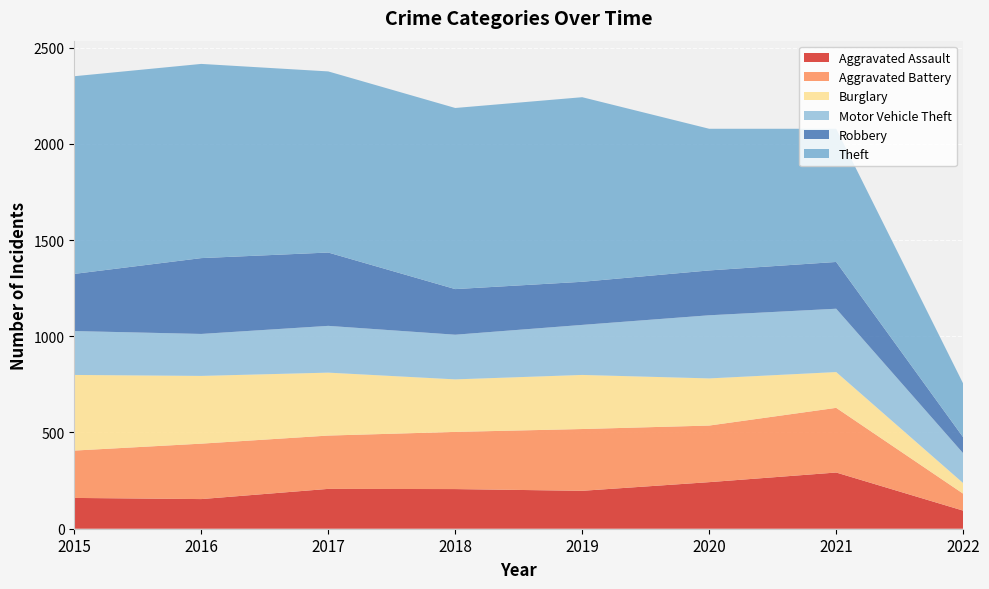

Reading left to right, what are all the values shown in this chart?

Aggravated Assault: 2015=160	2016=154	2017=207	2018=206	2019=197	2020=242	2021=292	2022=94
Aggravated Battery: 2015=246	2016=288	2017=277	2018=297	2019=321	2020=294	2021=336	2022=88
Burglary: 2015=393	2016=352	2017=327	2018=273	2019=281	2020=245	2021=186	2022=55
Motor Vehicle Theft: 2015=228	2016=218	2017=243	2018=232	2019=260	2020=328	2021=329	2022=155
Robbery: 2015=297	2016=394	2017=381	2018=237	2019=224	2020=233	2021=243	2022=83
Theft: 2015=1027	2016=1009	2017=941	2018=941	2019=959	2020=736	2021=692	2022=279